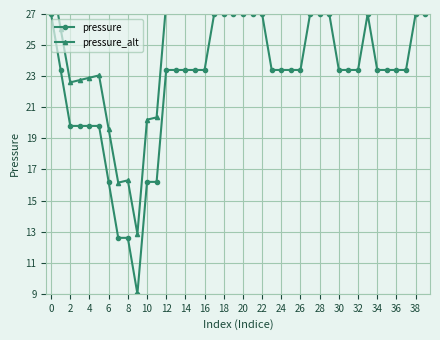

The pressure series shows 23.4 at 23. True or false?

True